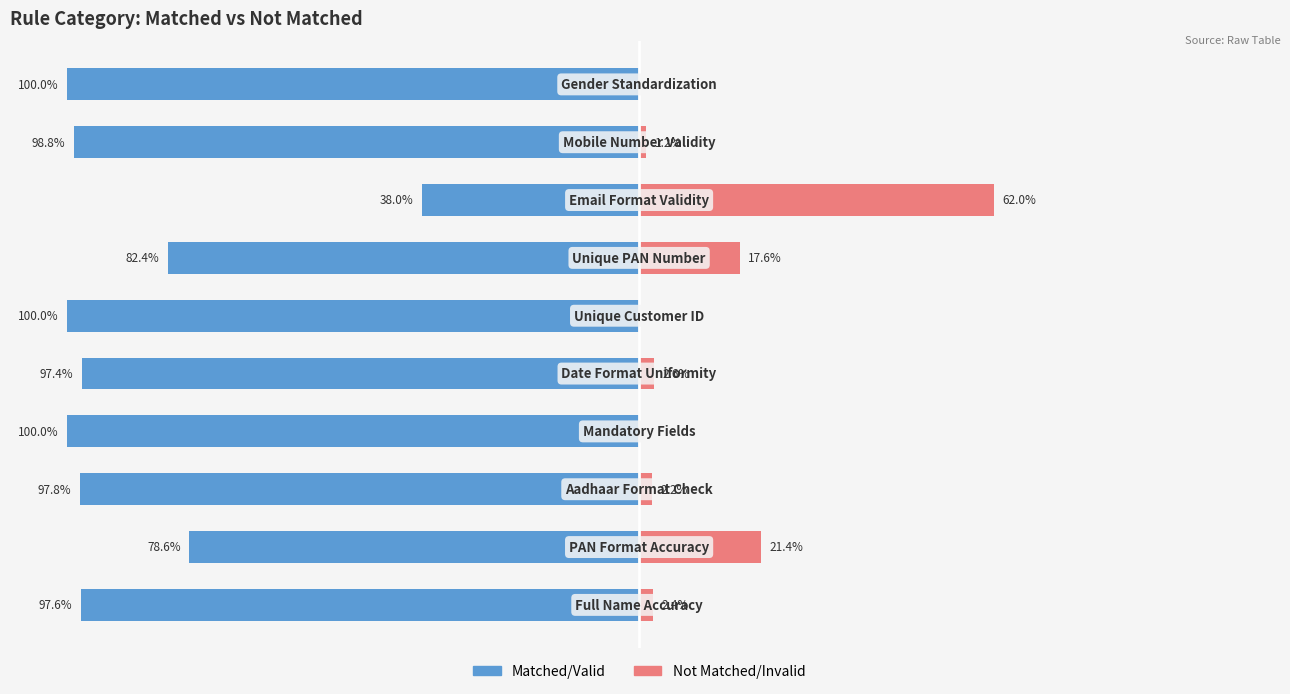

Rank the series at 2 from highest to lowest value.

Not Matched/Invalid, Matched/Valid